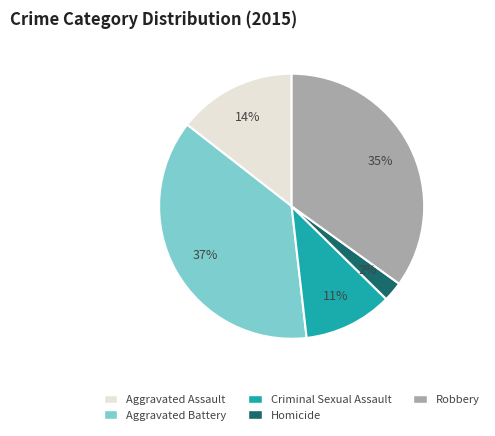

Between Aggravated Battery and Aggravated Assault, which is larger?

Aggravated Battery